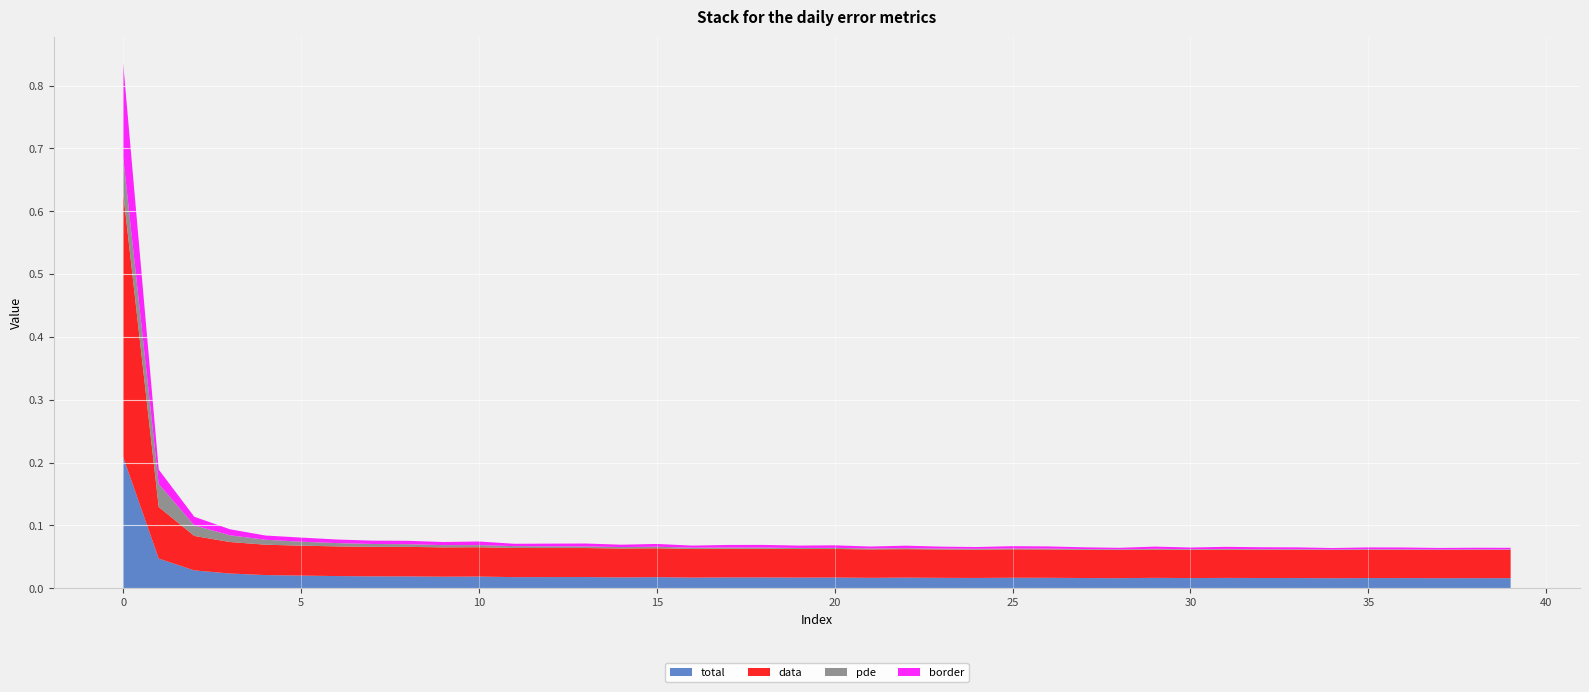

Reading left to right, transcribe all the data shown in this chart.

total: 0.2	0.0	0.0	0.0	0.0	0.0	0.0	0.0	0.0	0.0	0.0	0.0	0.0	0.0	0.0	0.0	0.0	0.0	0.0	0.0	0.0	0.0	0.0	0.0	0.0	0.0	0.0	0.0	0.0	0.0	0.0	0.0	0.0	0.0	0.0	0.0	0.0	0.0	0.0	0.0
data: 0.4	0.1	0.1	0.1	0.0	0.0	0.0	0.0	0.0	0.0	0.0	0.0	0.0	0.0	0.0	0.0	0.0	0.0	0.0	0.0	0.0	0.0	0.0	0.0	0.0	0.0	0.0	0.0	0.0	0.0	0.0	0.0	0.0	0.0	0.0	0.0	0.0	0.0	0.0	0.0
pde: 0.1	0.0	0.0	0.0	0.0	0.0	0.0	0.0	0.0	0.0	0.0	0.0	0.0	0.0	0.0	0.0	0.0	0.0	0.0	0.0	0.0	0.0	0.0	0.0	0.0	0.0	0.0	0.0	0.0	0.0	0.0	0.0	0.0	0.0	0.0	0.0	0.0	0.0	0.0	0.0
border: 0.1	0.0	0.0	0.0	0.0	0.0	0.0	0.0	0.0	0.0	0.0	0.0	0.0	0.0	0.0	0.0	0.0	0.0	0.0	0.0	0.0	0.0	0.0	0.0	0.0	0.0	0.0	0.0	0.0	0.0	0.0	0.0	0.0	0.0	0.0	0.0	0.0	0.0	0.0	0.0